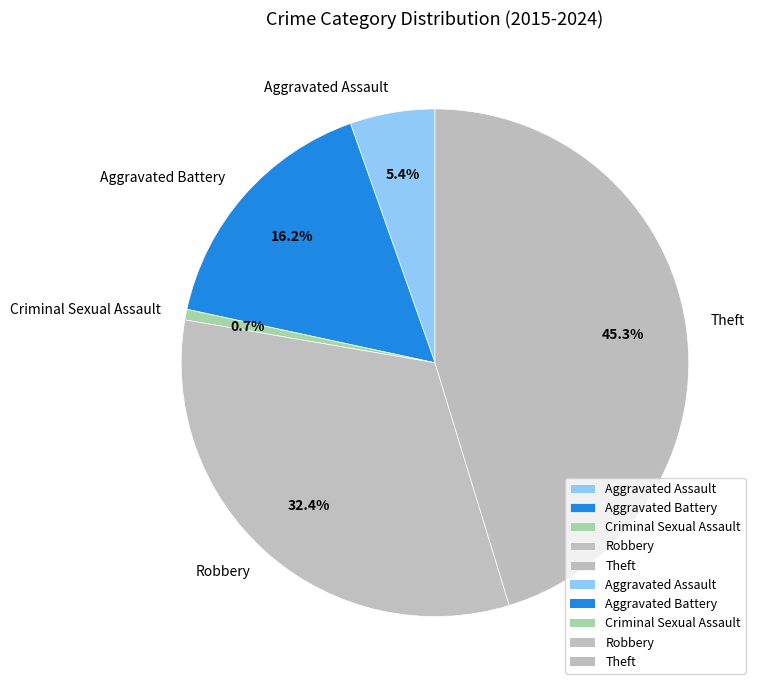

Count the number of slices in the pie.

5